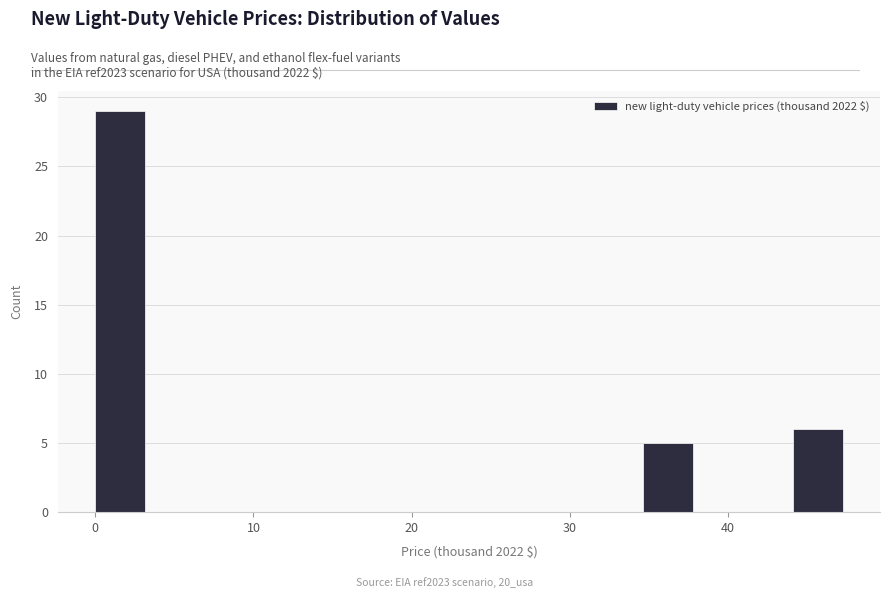

Around what value on the x-axis is the tallest bar? Give the approximate position of its centre, as read against the axis.

2